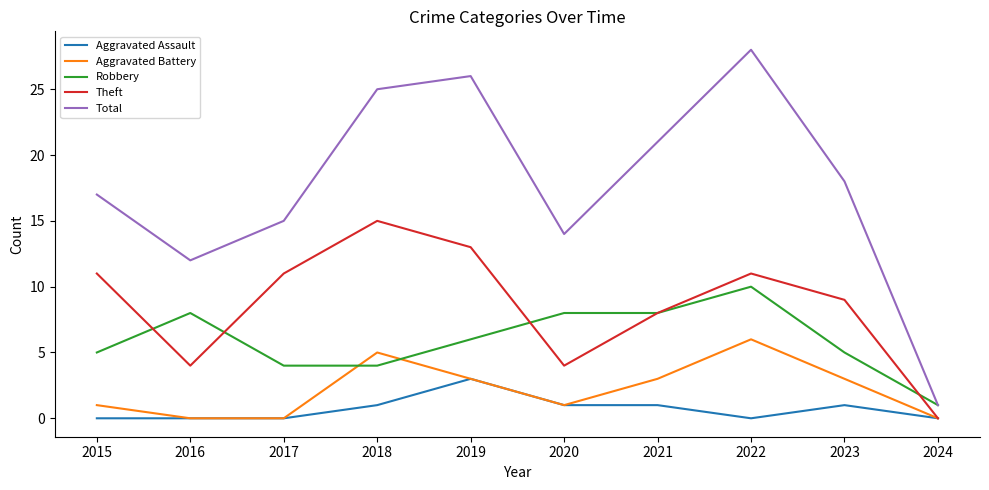

Is the value of Aggravated Battery at 2024 greater than the value of Theft at 2023?

No